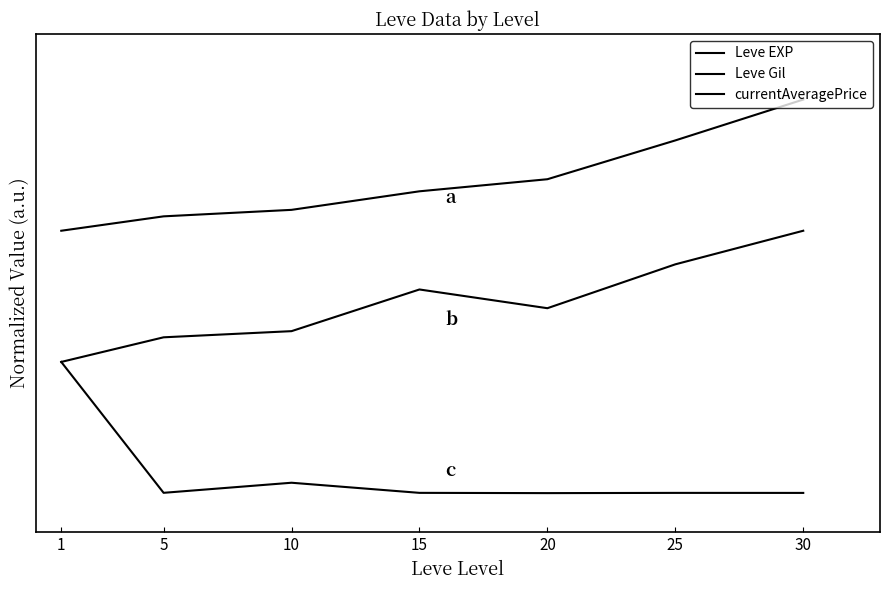

Is this an area chart (filled region under the line)?

No